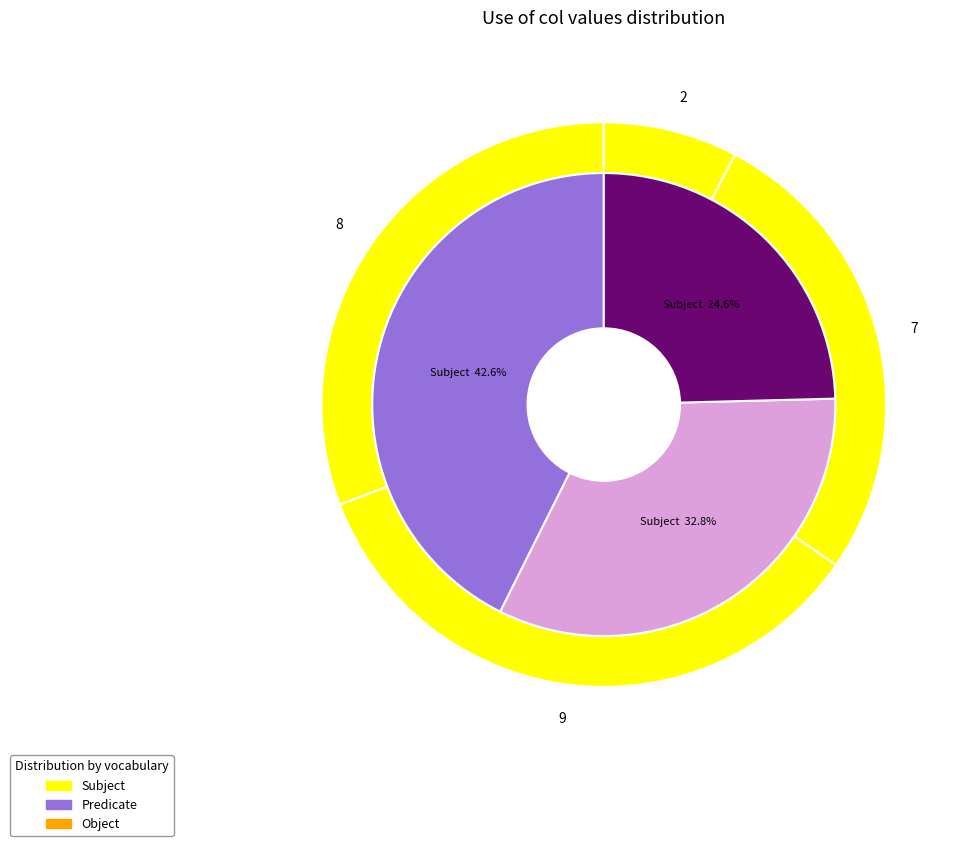

Is there a majority slice in this chart?

No